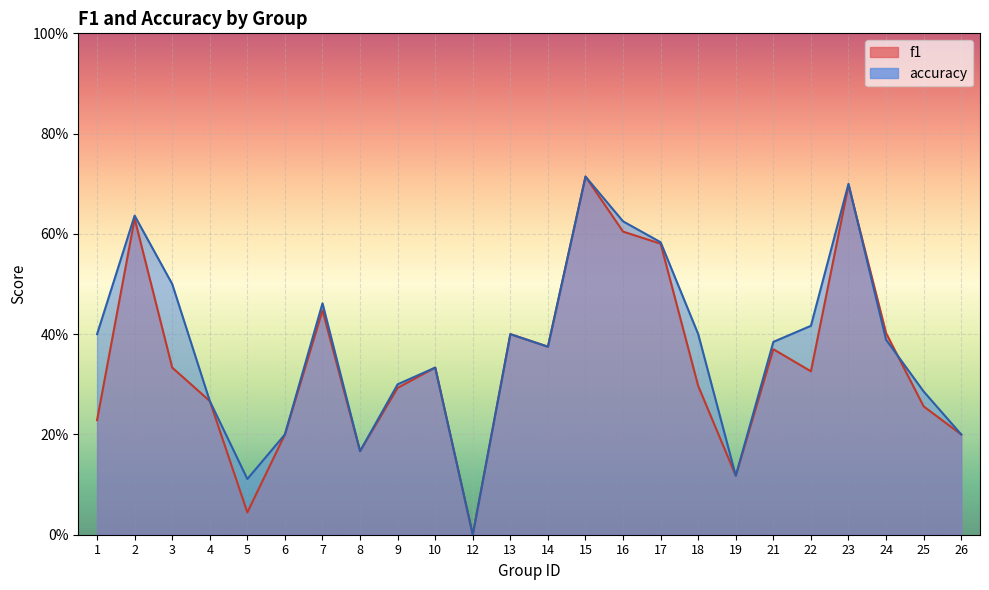

At how many categories does at least one series exceed 0?

23